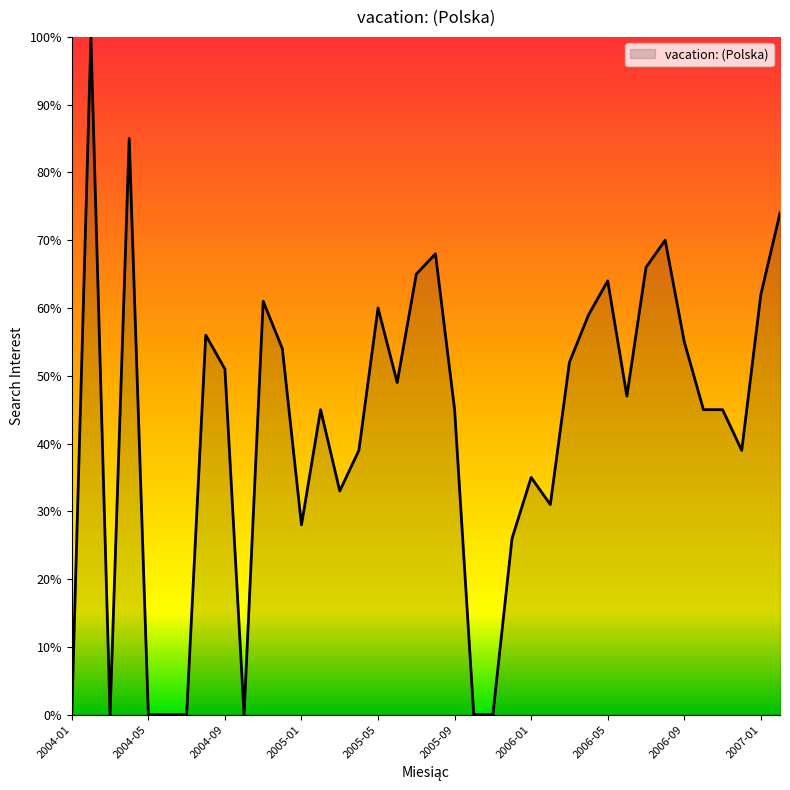

What is the difference between the maximum and minimum values?

100